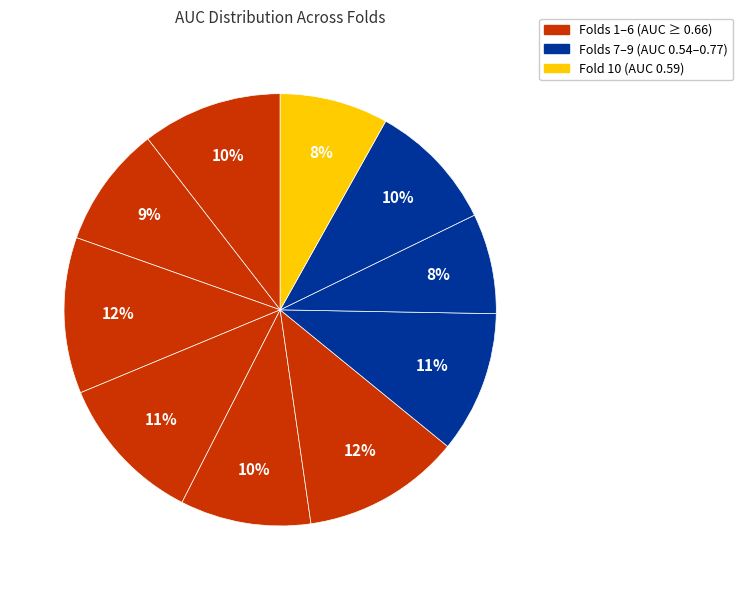

What is the largest slice in the pie chart?

Fold 6